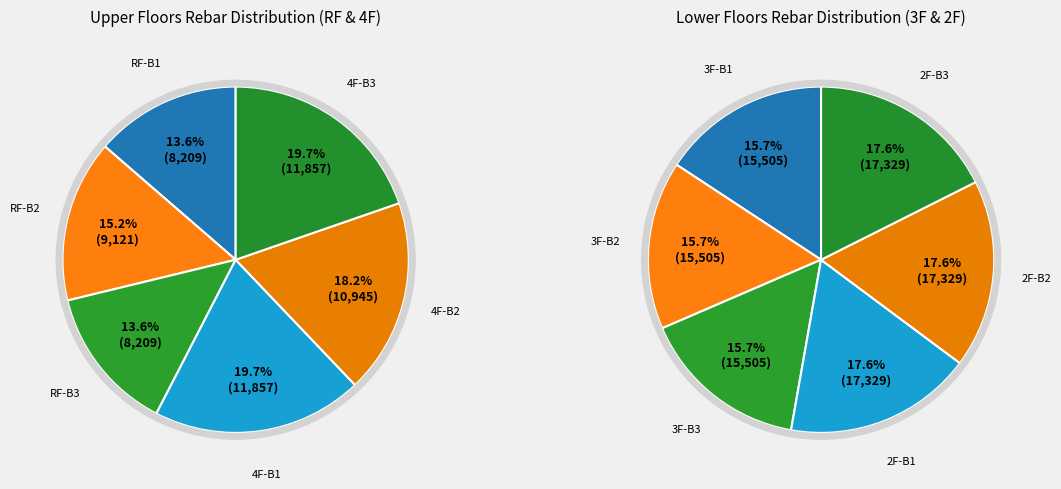

Is there any slice that represents more than half of the pie?

No